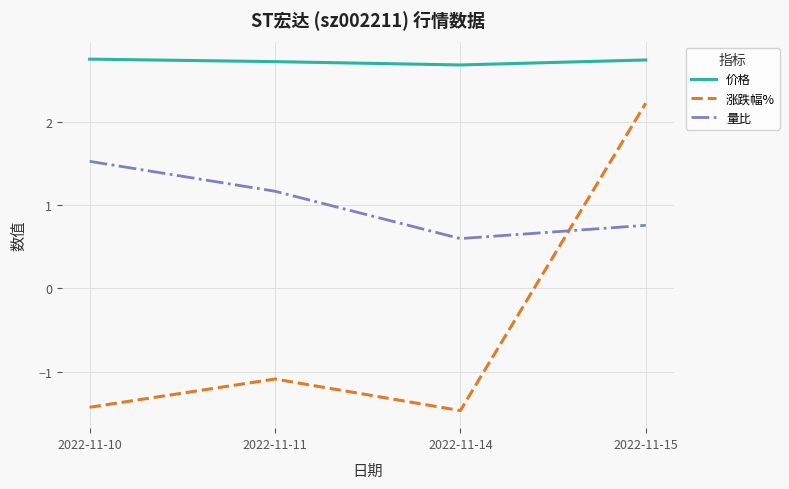

At which category is the sum across all series the highest?

2022-11-15